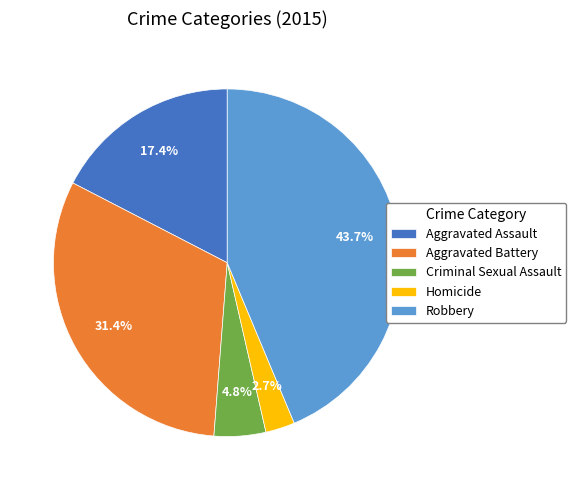

Is it true that Robbery is 53% of the pie?

False